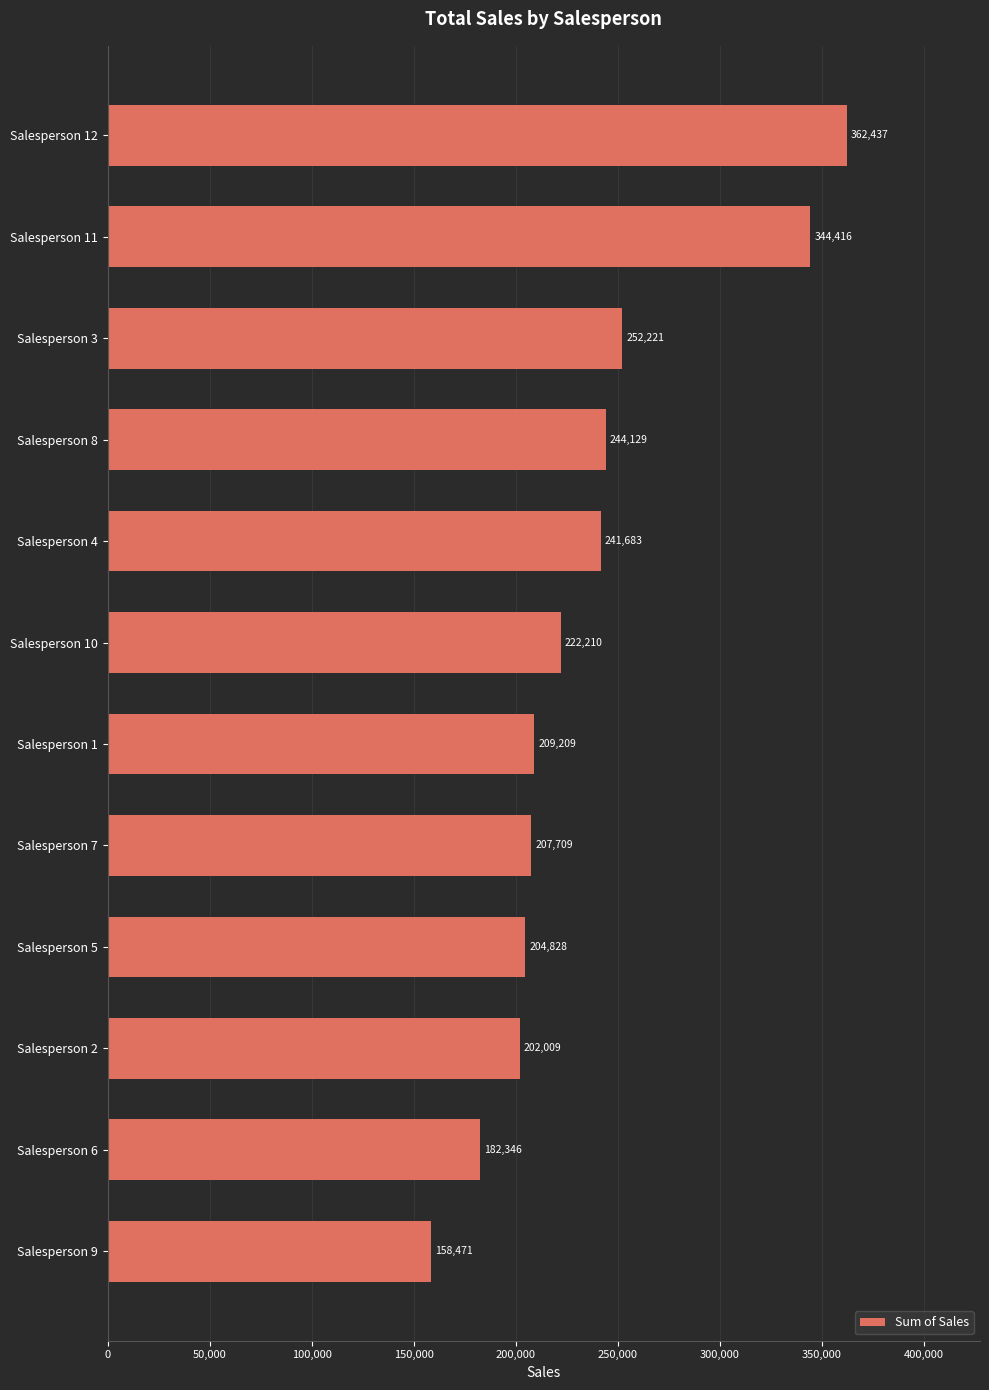

What value does the data have at Salesperson 1?

209208.8